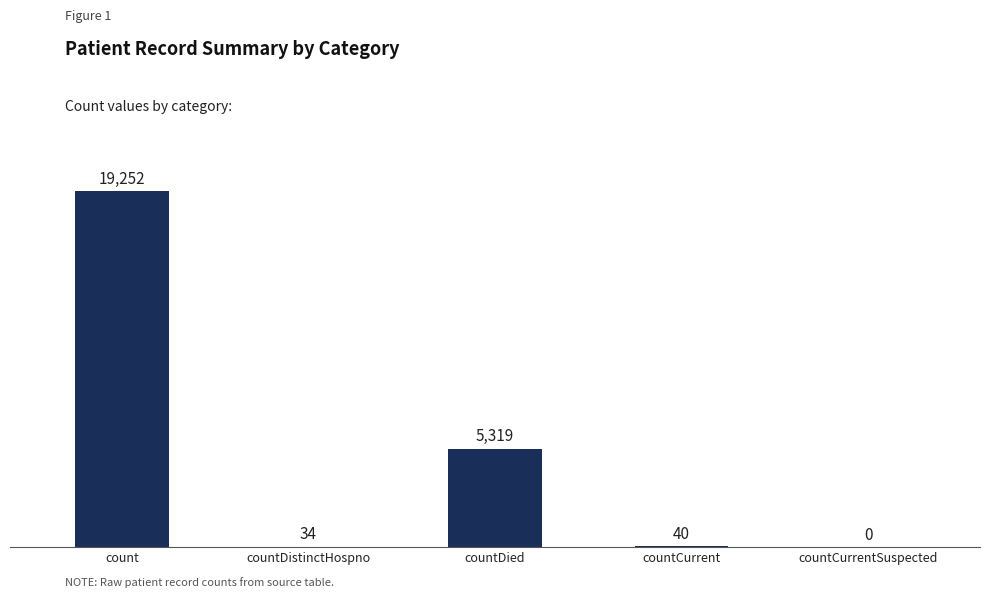

What is the average value?

4929